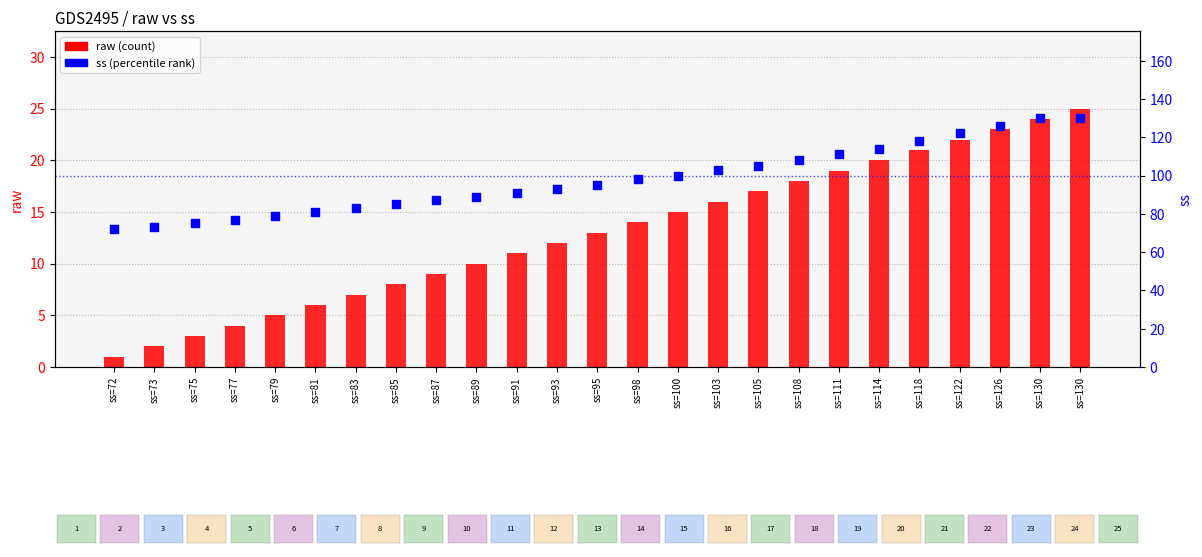

Which series has the largest Y range (max minus min)?

ss (percentile rank)